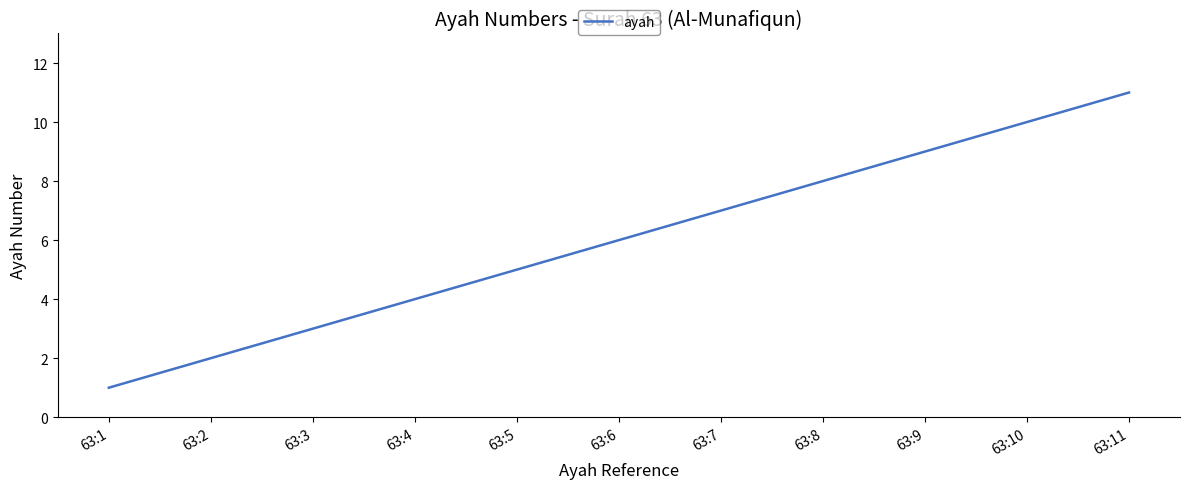

Between 63:4 and 63:5, which is larger?

63:5